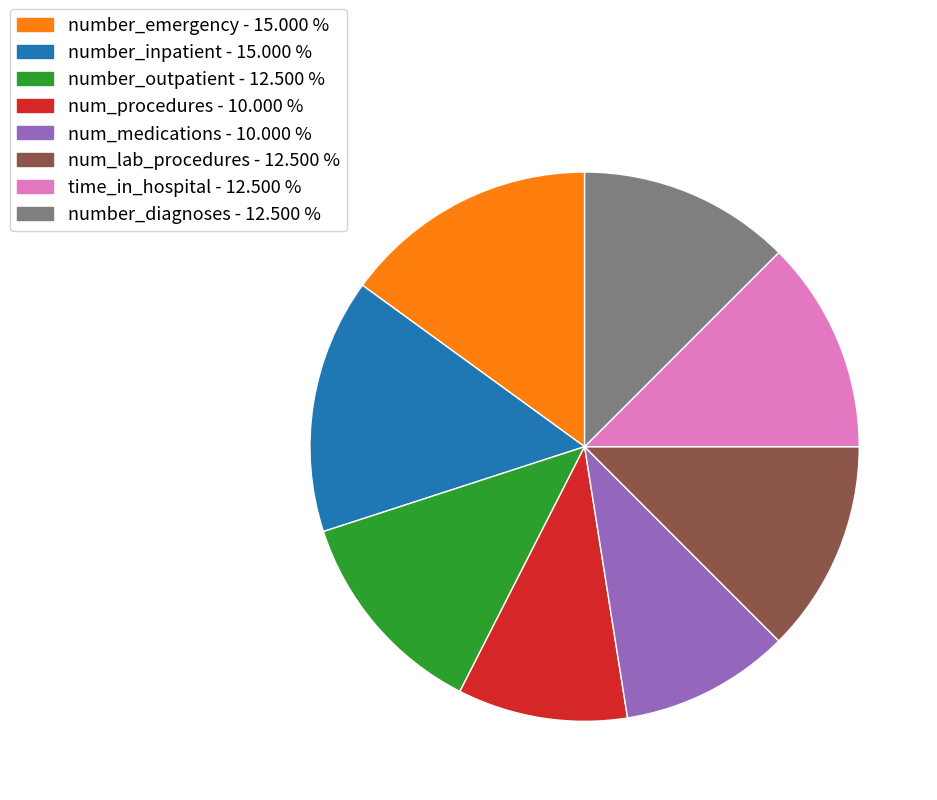

Approximately how many times larger is the value at num_procedures - 10.000 % compared to num_lab_procedures - 12.500 %?

0.8